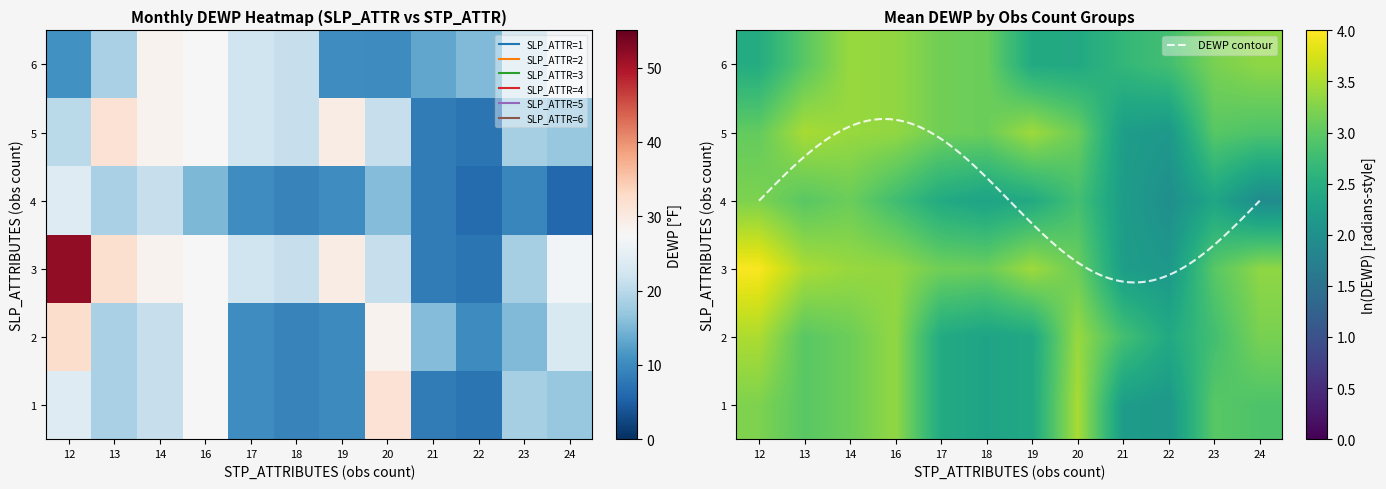

Reading left to right, list all the values displayed in this chart.

1: 24.0	18.5	21.2	27.4	10.5	9.2	10.0	31.5	8.2	7.5	18.4	17.0
2: 32.3	18.5	21.2	27.4	10.5	9.2	10.0	28.4	15.6	10.3	15.4	23.3
3: 51.9	32.0	28.5	27.4	22.0	21.2	29.6	21.2	8.3	7.5	18.4	26.8
4: 24.0	18.5	21.2	15.2	10.5	9.2	10.4	15.6	8.2	6.3	9.6	5.9
5: 20.0	31.5	28.5	27.4	22.0	21.2	29.6	21.2	8.3	7.5	18.4	17.0
6: 10.8	18.5	28.5	27.4	22.0	21.2	10.4	10.2	13.2	15.4	23.3	26.8